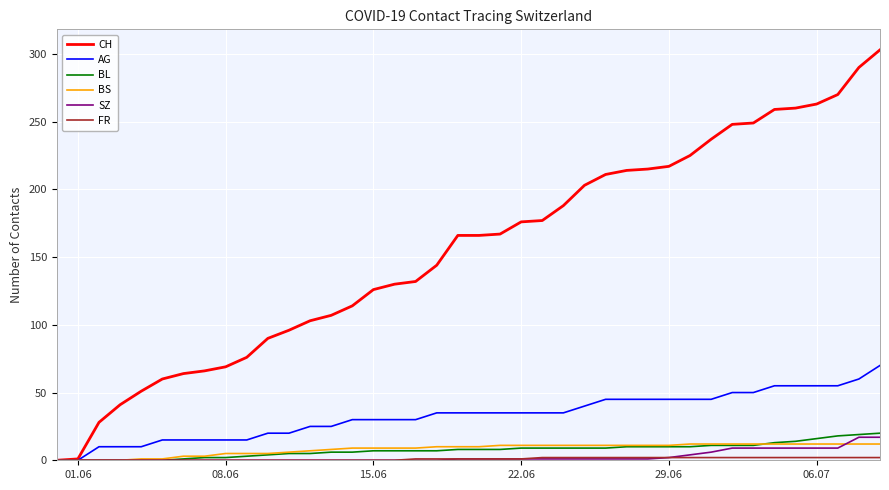

Which series has the largest total across all categories?

CH